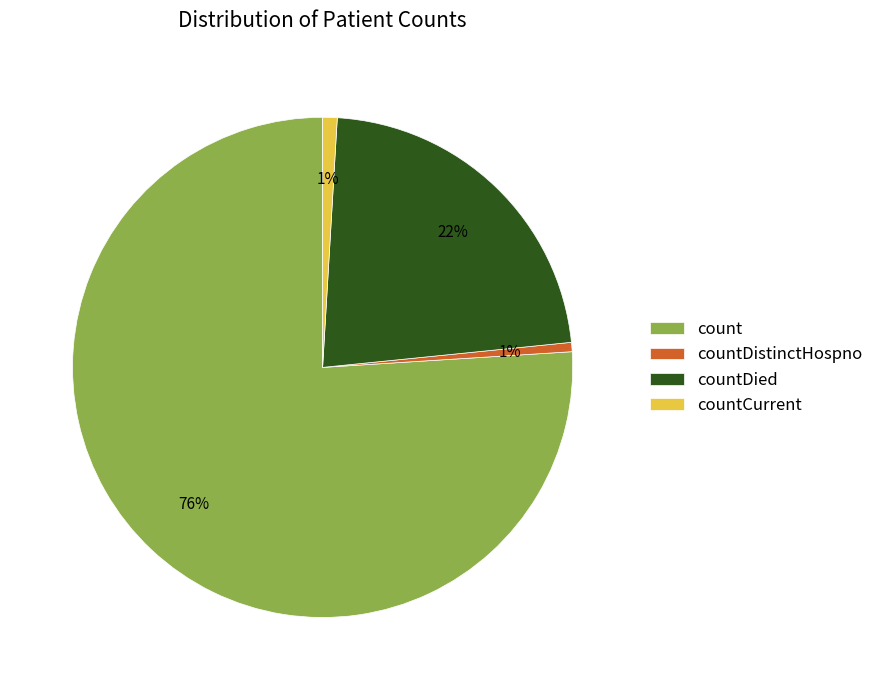

How many slices are in this pie chart?

4